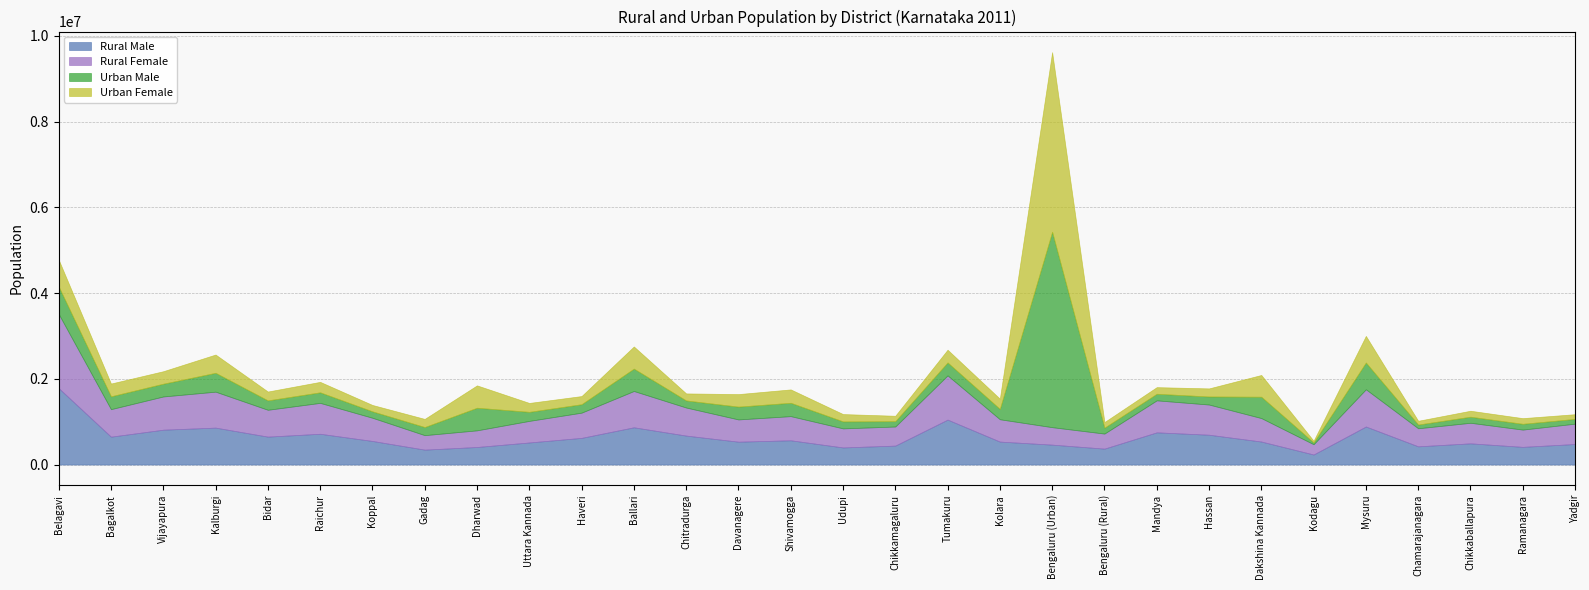

Reading left to right, what are all the values shown in this chart?

Rural Male: 1783195	650267	813050	861444	651250	717972	550227	347585	409416	514910	622137	868970	675573	533193	565821	398847	441825	1048710	535431	464256	371369	751243	695583	536715	234161	887500	424884	494463	412438	479078
Rural Female: 1730276	641639	774917	838518	626098	720492	541027	337676	388068	503278	588230	846551	654350	519042	563205	444453	445256	1031192	520897	407351	350810	746164	704075	547302	239370	868214	420933	479522	402439	474516
Urban Male: 639868	299844	297972	440311	219415	246539	149699	189562	527790	211346	196991	522273	165270	298918	311594	163284	124797	301884	240965	4558405	137803	153842	188084	497999	40447	624100	87347	141974	135570	111251
Urban Female: 626322	298002	291392	426053	206537	243809	148967	189747	521749	207635	190310	516804	164263	292341	312133	170777	126083	297194	239108	4191539	130941	154520	188679	507633	40541	621313	87627	139145	132189	109426